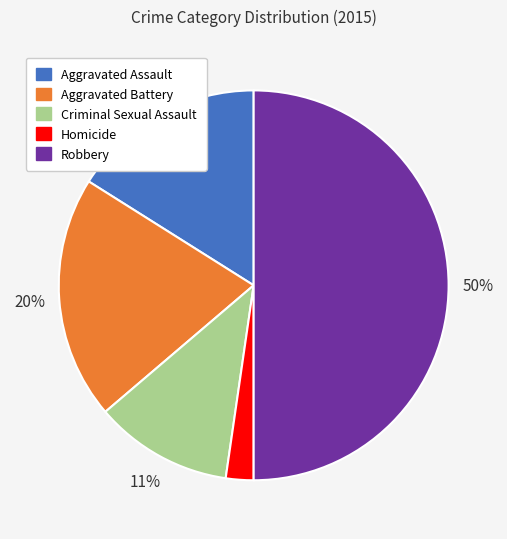

Rank the categories by value from highest to lowest.

Robbery, Aggravated Battery, Aggravated Assault, Criminal Sexual Assault, Homicide